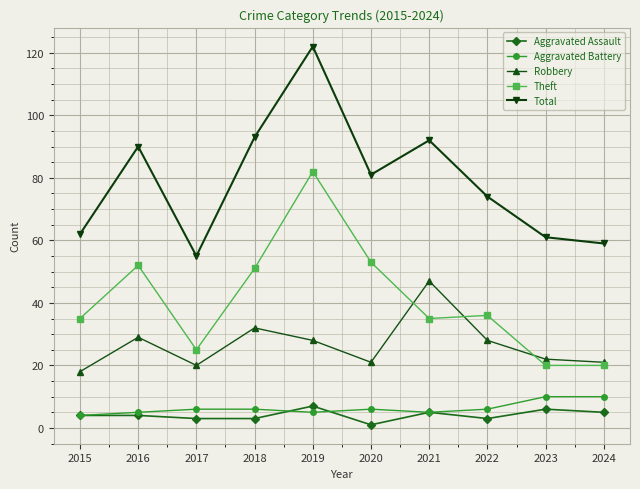

In Total, how many points are higher than both neighbors (excluding endpoints)?

3